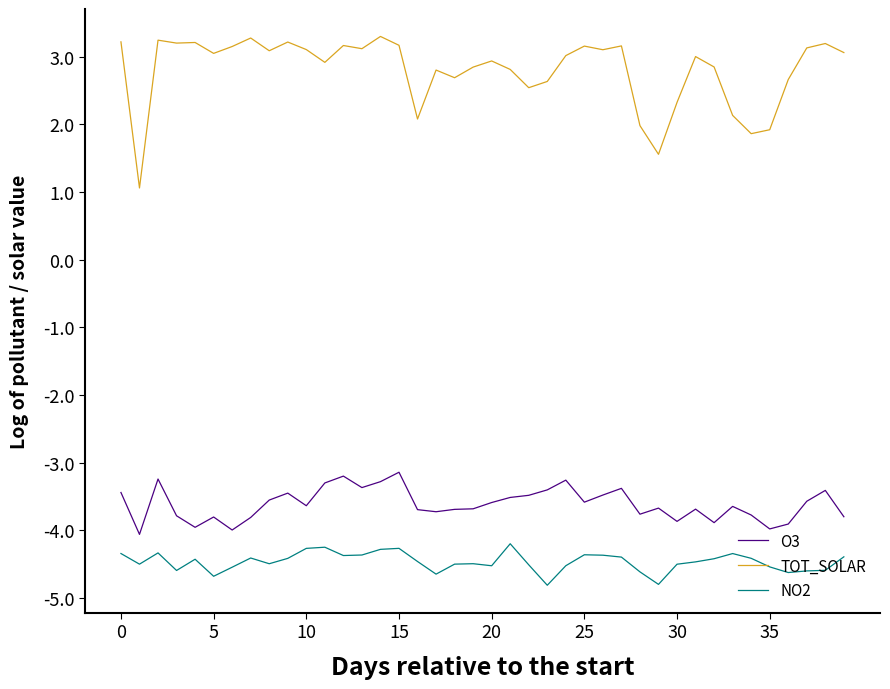

Which series has the largest range (max minus min)?

TOT_SOLAR